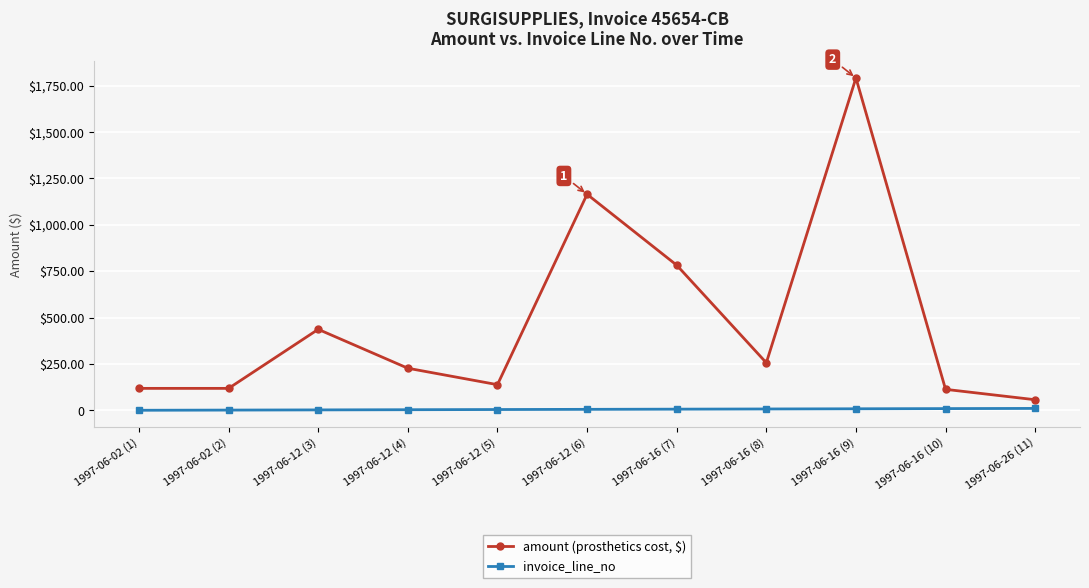

In amount (prosthetics cost, $), how many points are higher than both neighbors (excluding endpoints)?

3